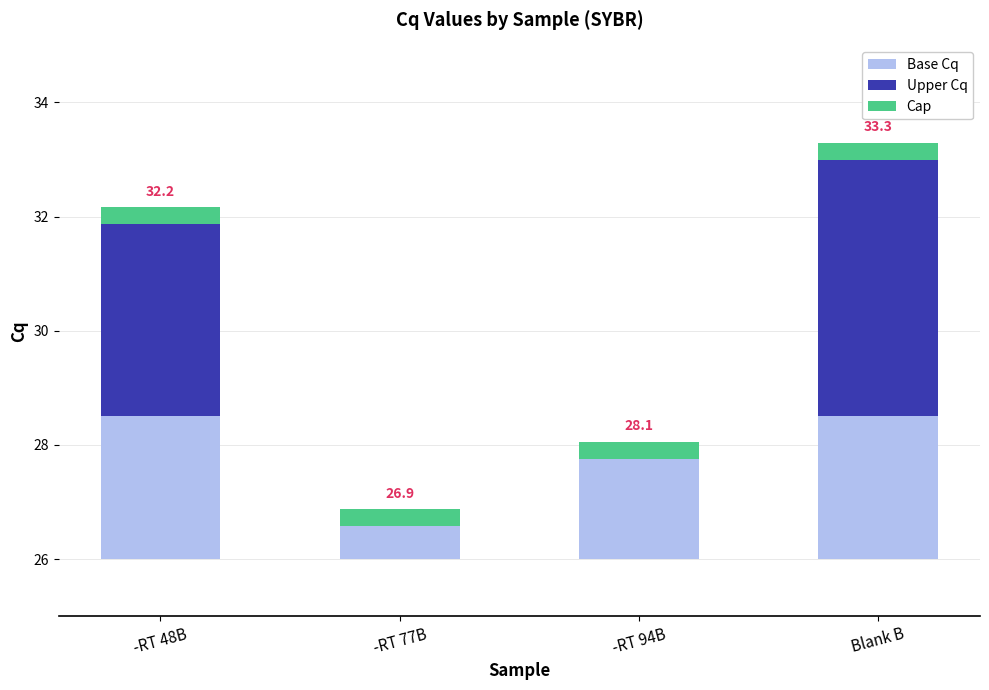

The value of Upper Cq at -RT 77B is 0.0. True or false?

True